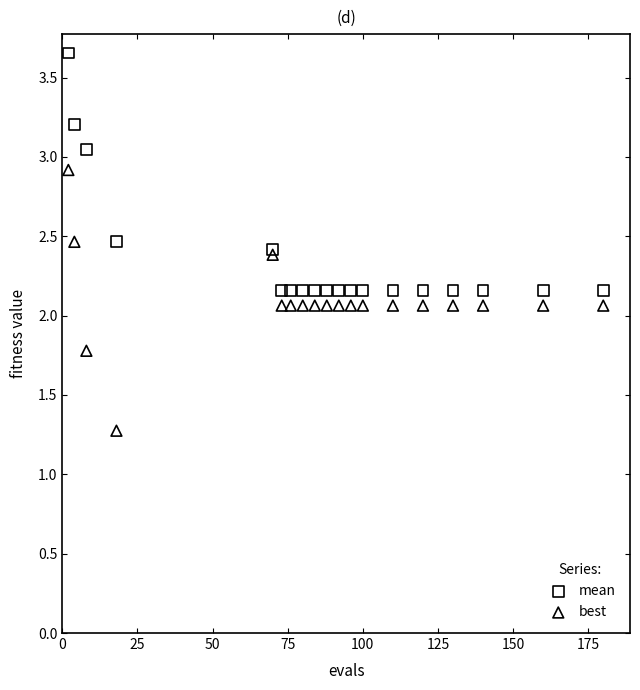

Which series contains the lowest Y value?

best